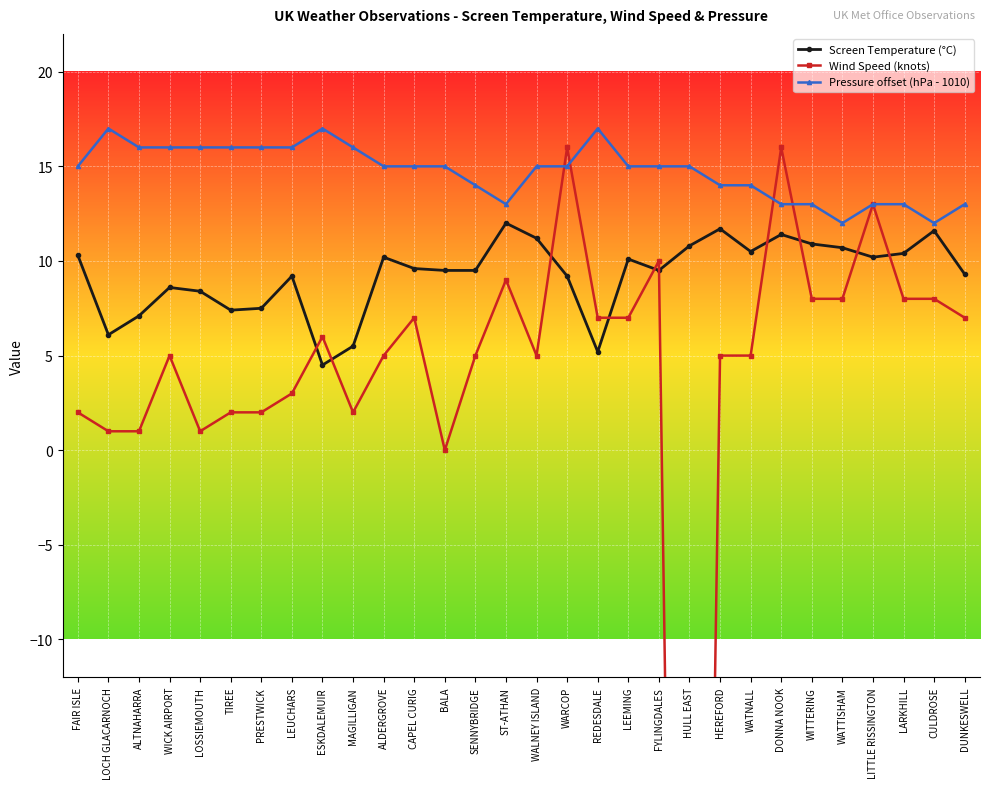

What is the label of the 19th point from the right?

CAPEL CURIG